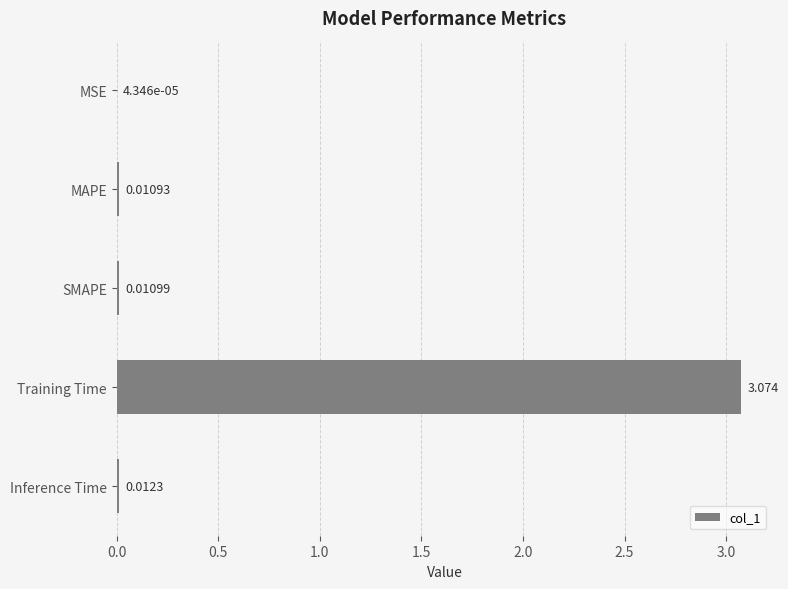

Which has a higher value, Training Time or MSE?

Training Time